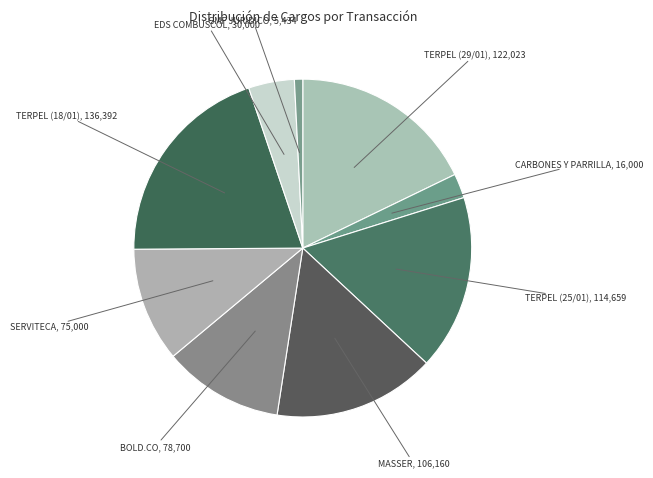

How many segments does this pie chart have?

9